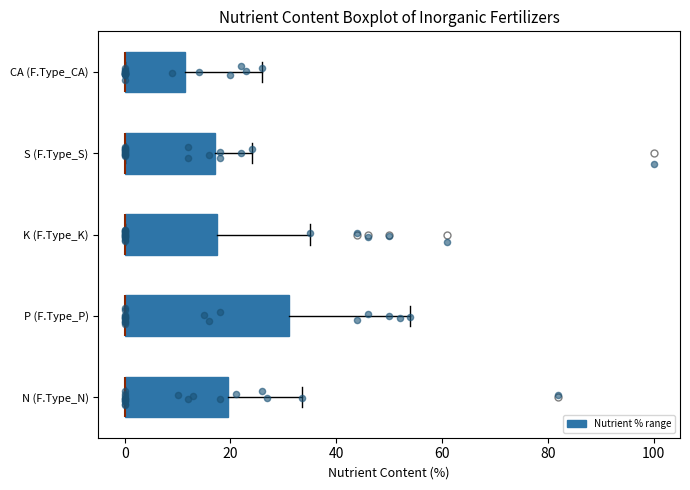

Comparing the boxes themselves (not the whiskers), which one is the widest?

P (F.Type_P)